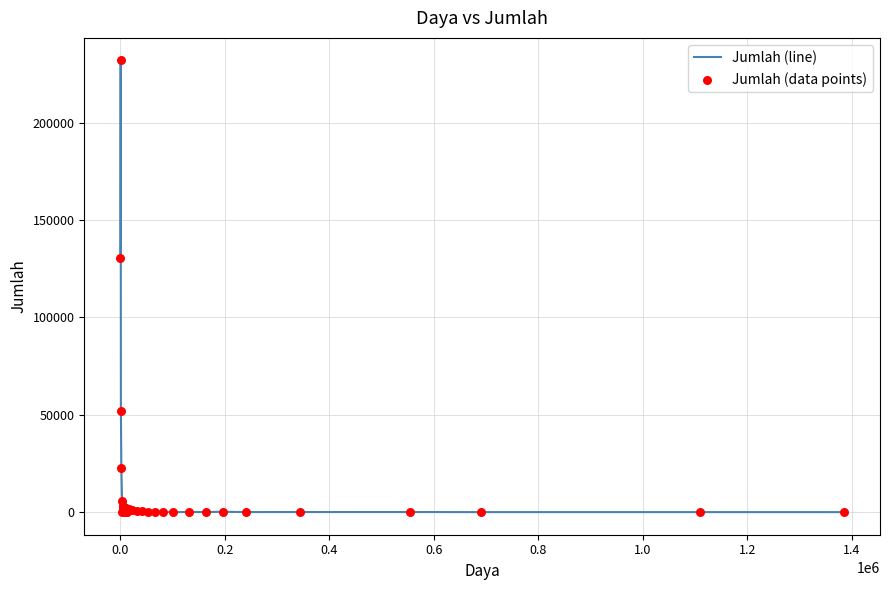

What is the greatest value displayed?

232031